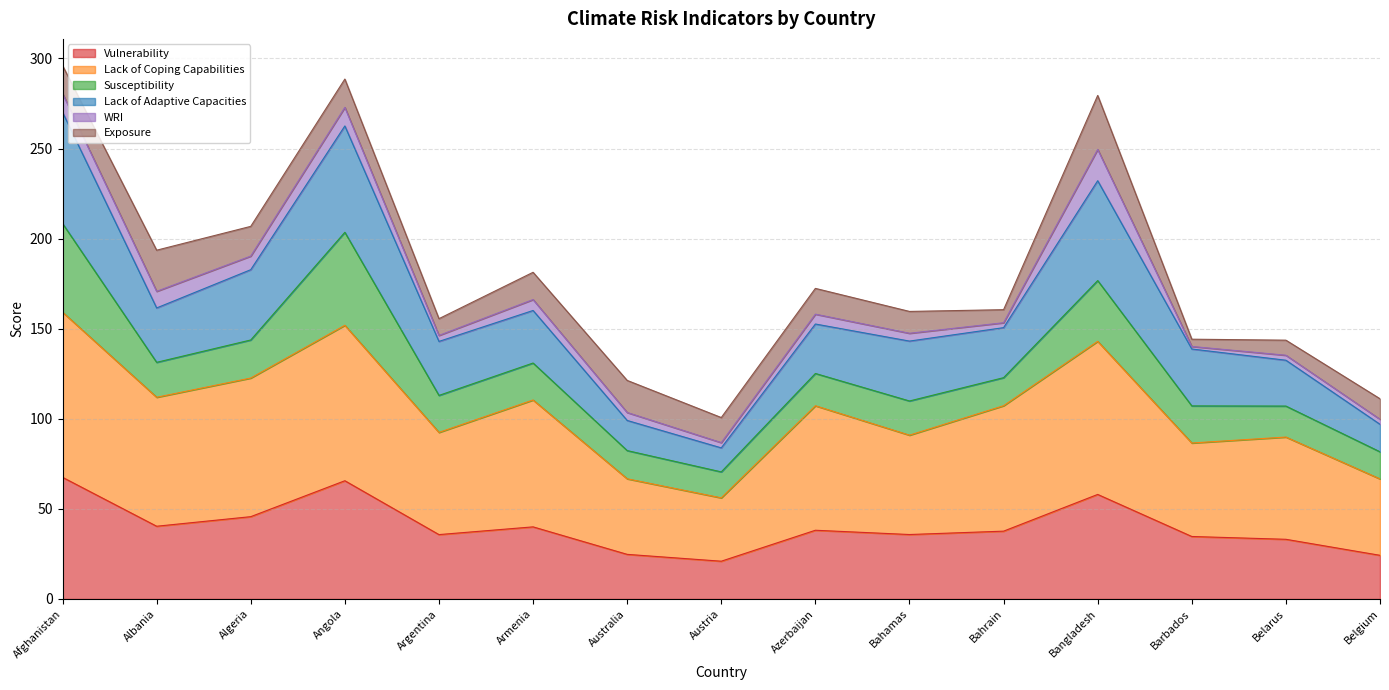

True or false: Lack of Coping Capabilities and Vulnerability cross at least once.

False